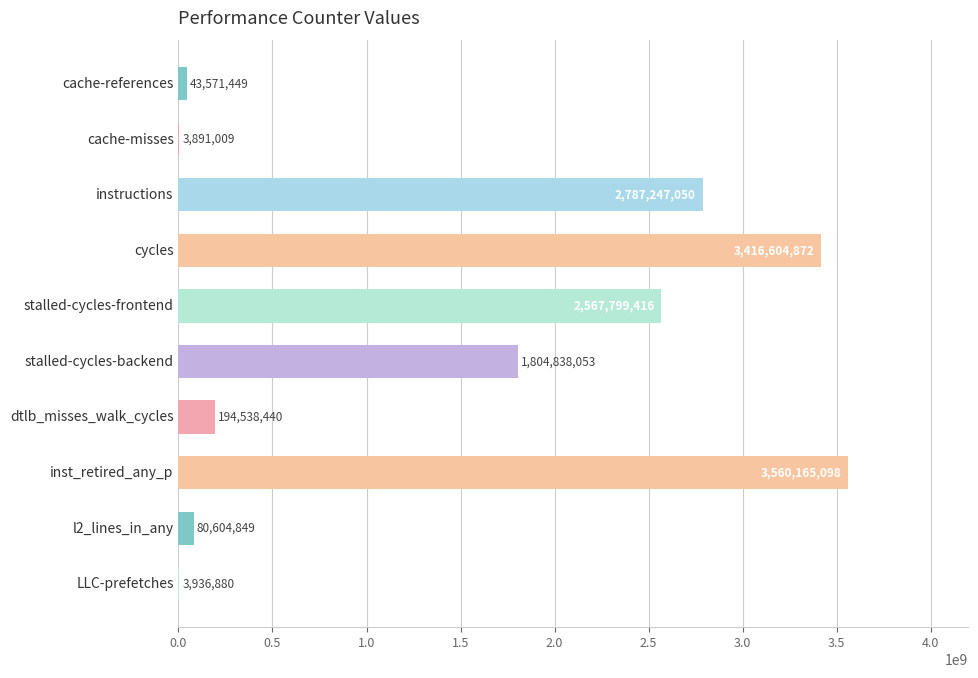

Between cache-misses and dtlb_misses_walk_cycles, which is larger?

dtlb_misses_walk_cycles